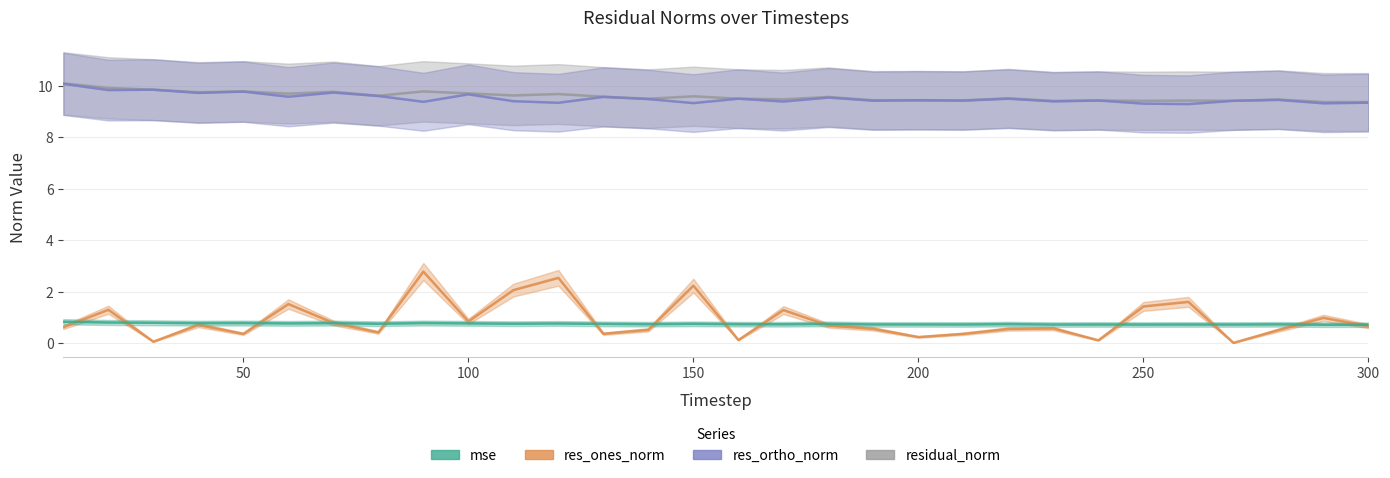

What is the value of the mse point at the 30th from the left?

0.7